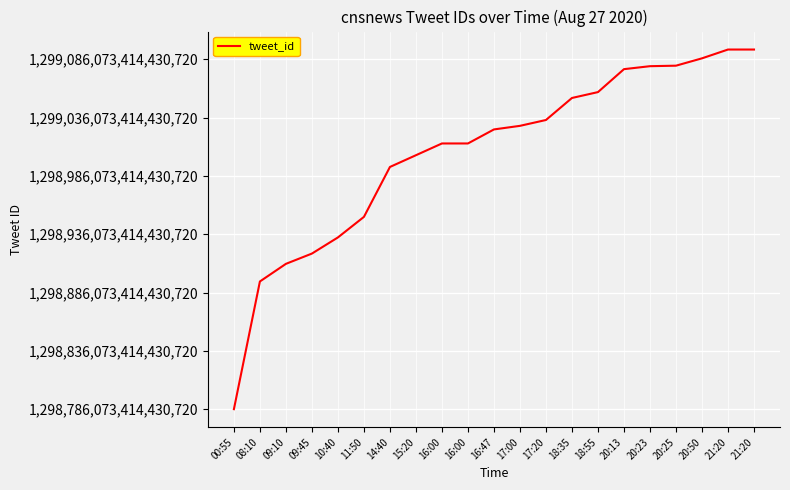

List the labels in order of value, smallest first.

00:55, 08:10, 09:10, 09:45, 10:40, 11:50, 14:40, 15:20, 16:00, 16:00, 16:47, 17:00, 17:20, 18:35, 18:55, 20:13, 20:23, 20:25, 20:50, 21:20, 21:20